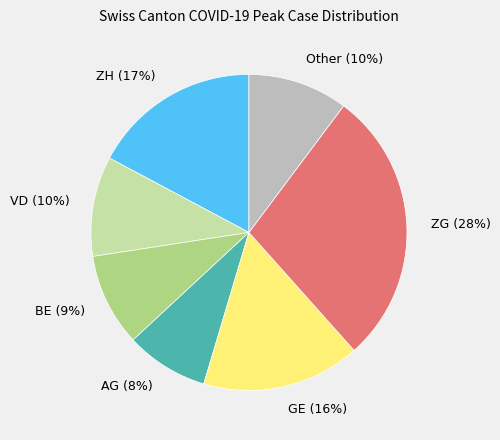

Is it true that Other is 17% of the pie?

False